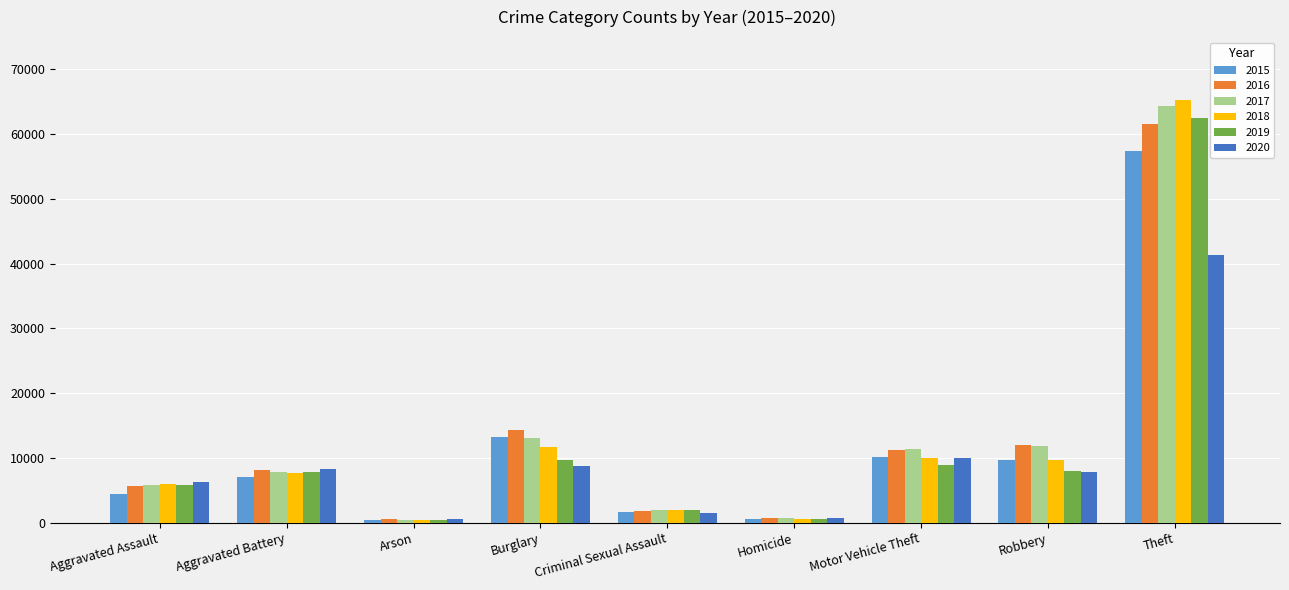

Count the number of data series in this chart.

6